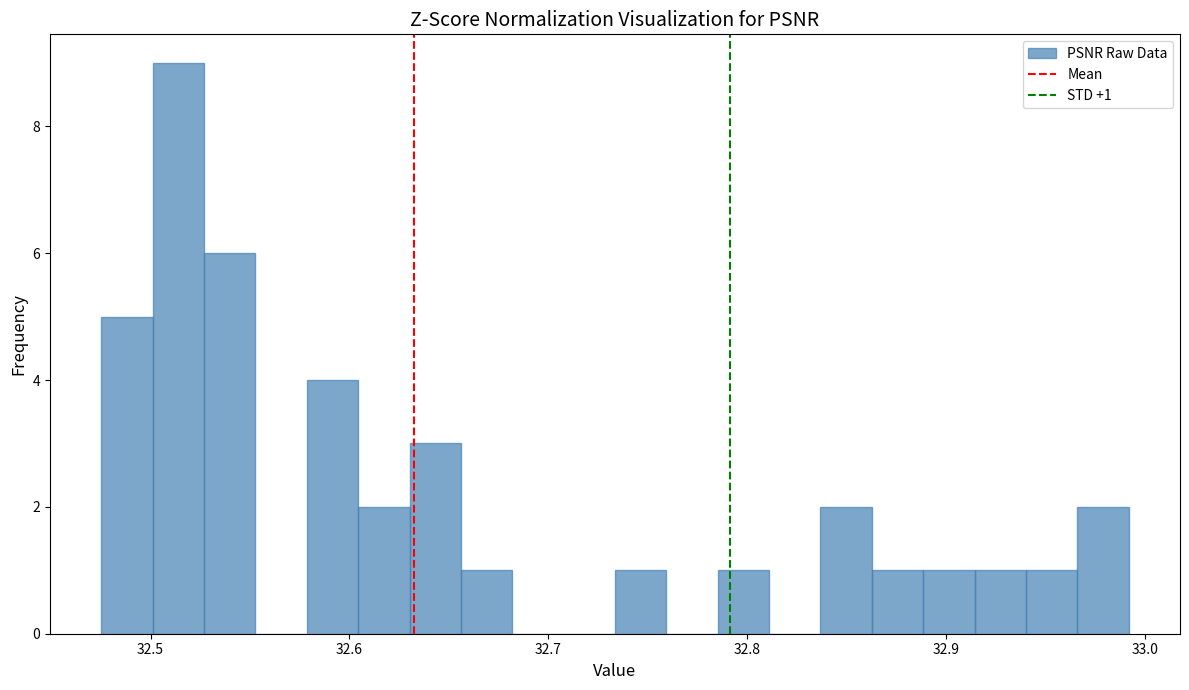

Around what value on the x-axis is the tallest bar? Give the approximate position of its centre, as read against the axis.

32.51